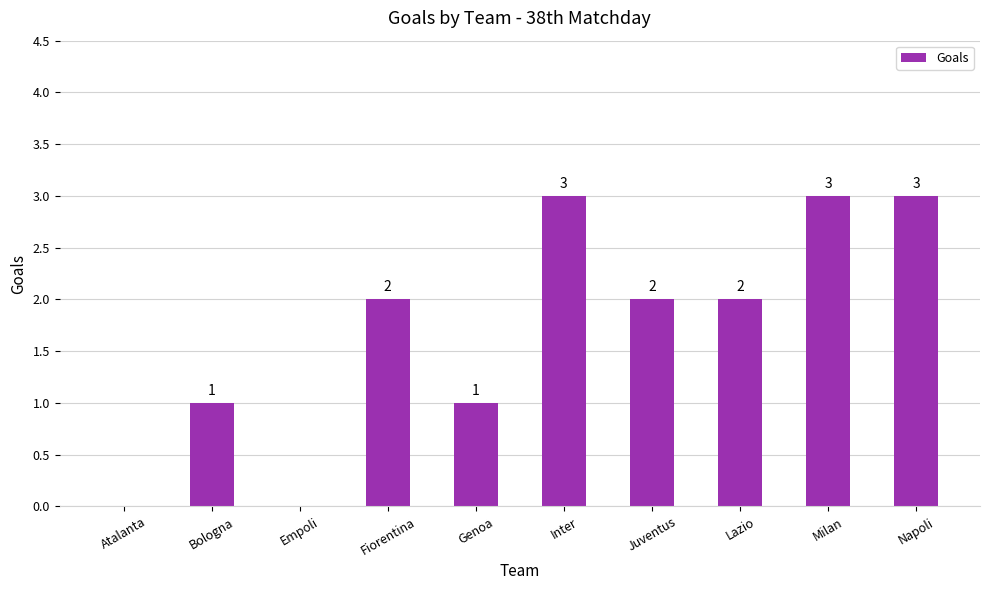

How many positive values are there?

8